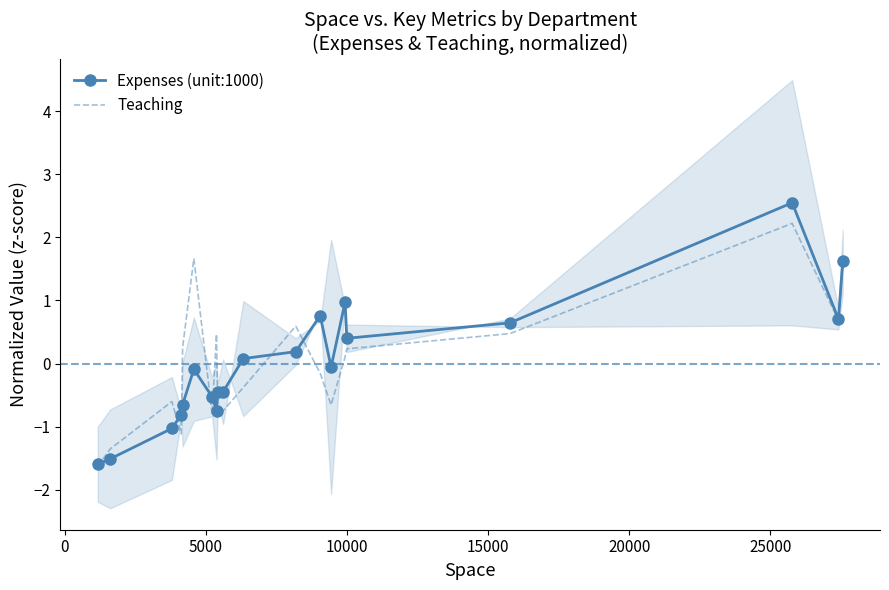

What is the value of the Expenses (unit:1000) point at the 10th from the left?

-0.4